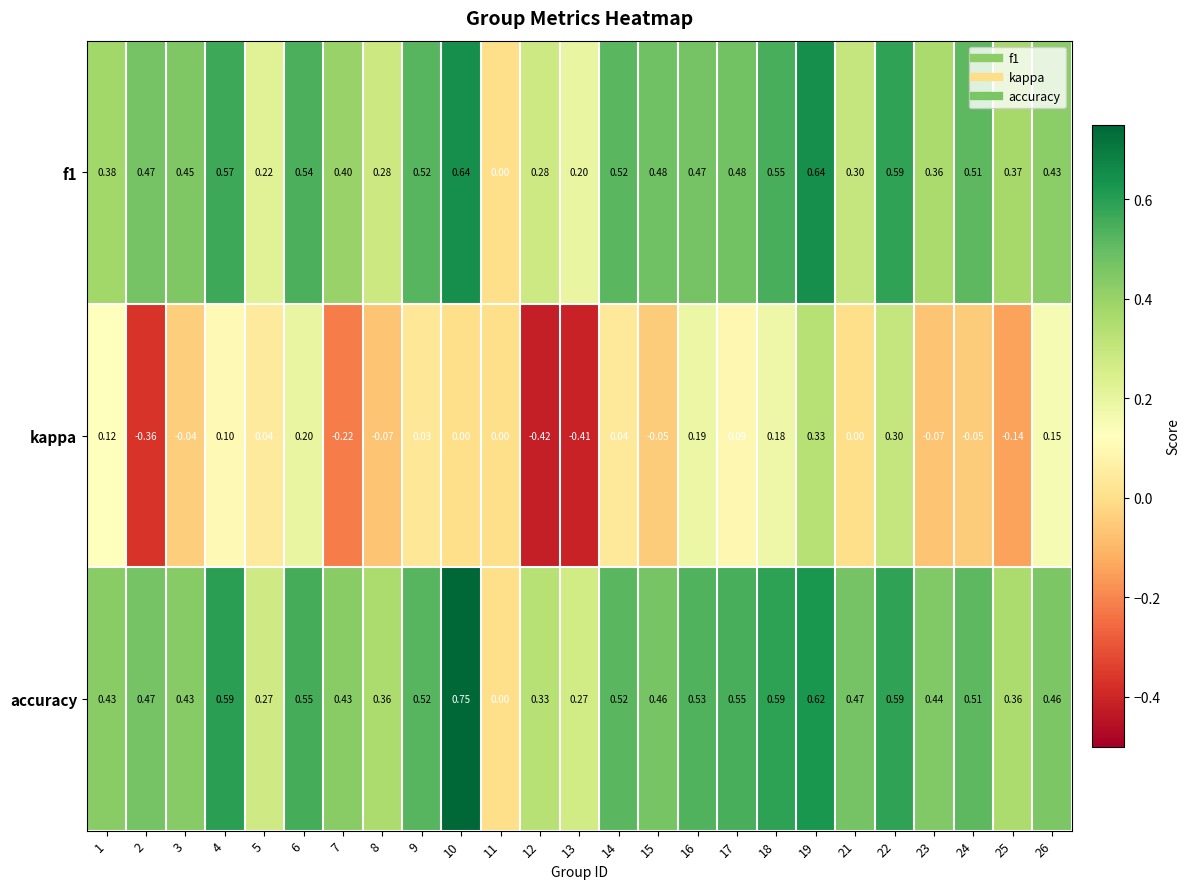

Is the value of accuracy at 7 greater than the value of kappa at 11?

Yes